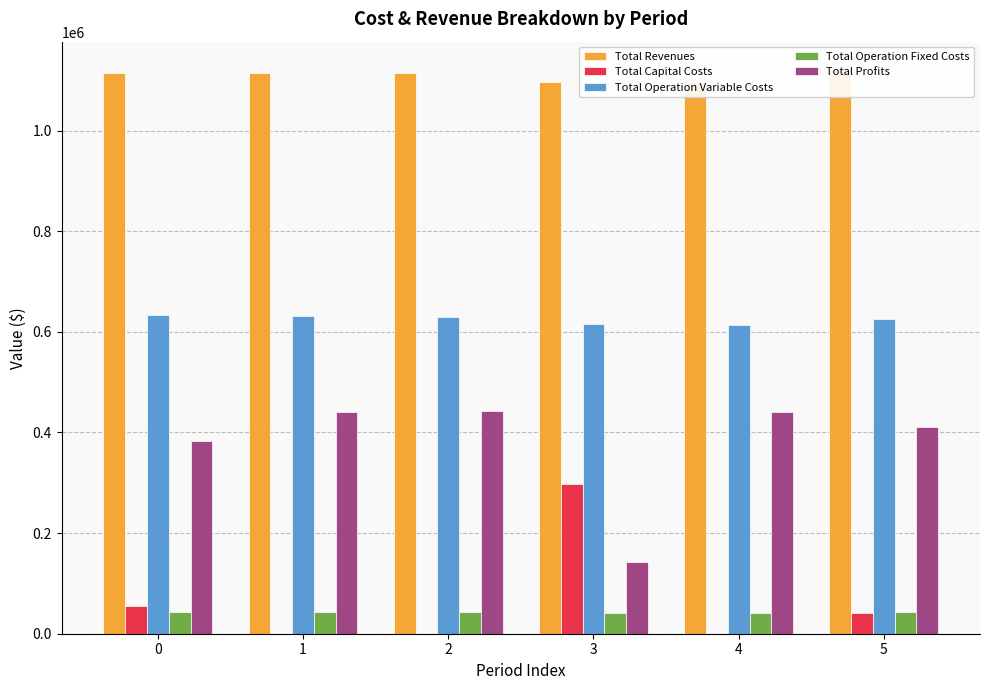

Which series changed the most between 1 and 3?

Total Profits